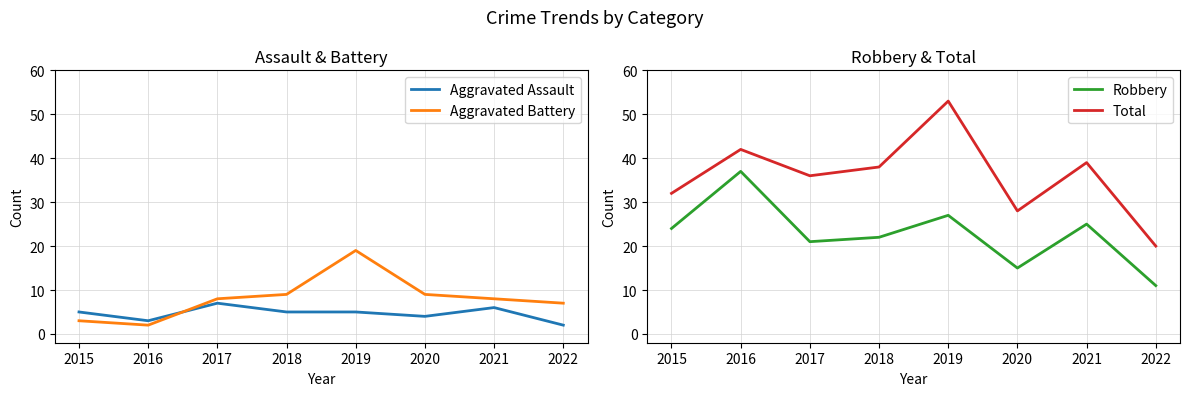

What are all the series names shown in the legend?

Aggravated Assault, Aggravated Battery, Robbery, Total